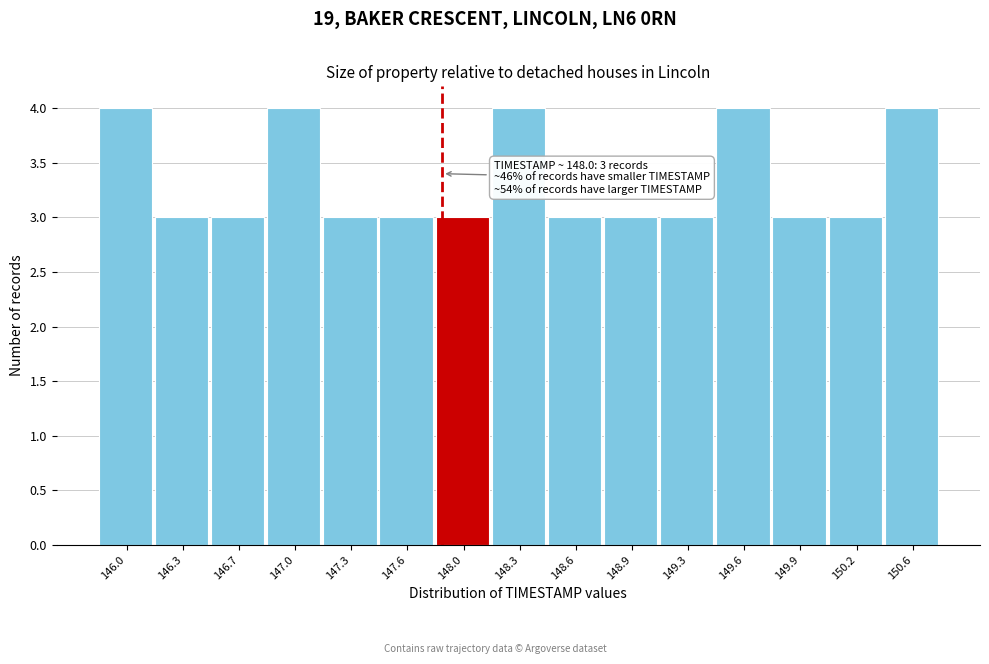

Reading right to left, transcribe all the data shown in this chart.

150.6=4	150.2=3	149.9=3	149.6=4	149.3=3	148.9=3	148.6=3	148.3=4	148.0=3	147.6=3	147.3=3	147.0=4	146.7=3	146.3=3	146.0=4